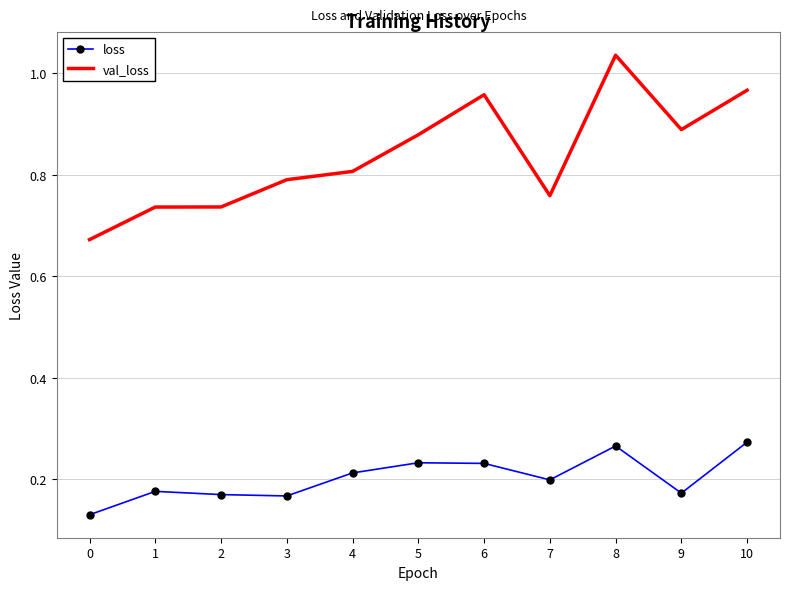

Which series has the largest range (max minus min)?

val_loss